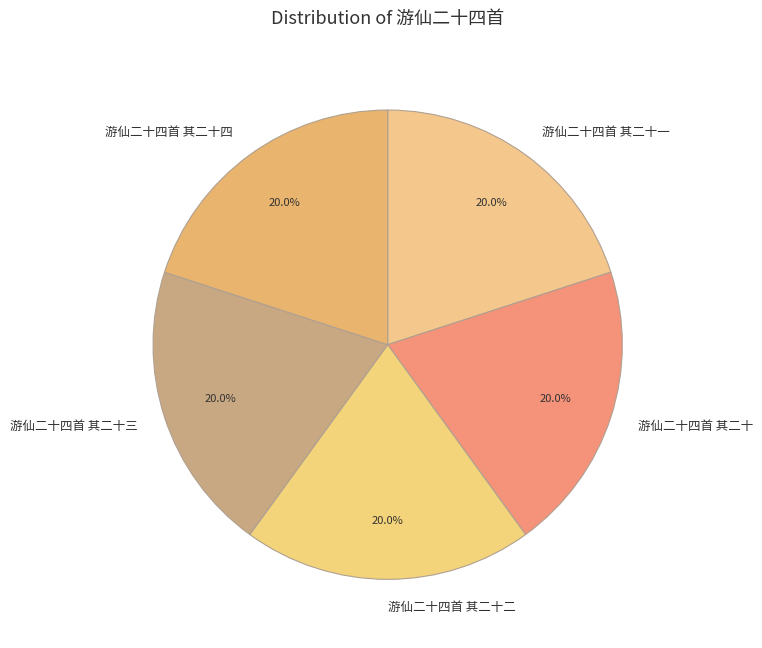

What percentage is the 游仙二十四首 其二十一 slice, to the nearest percent?

20%